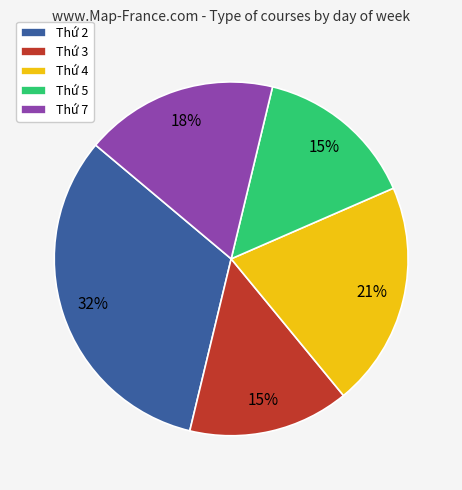

Which category has the biggest portion of the pie?

Thứ 2